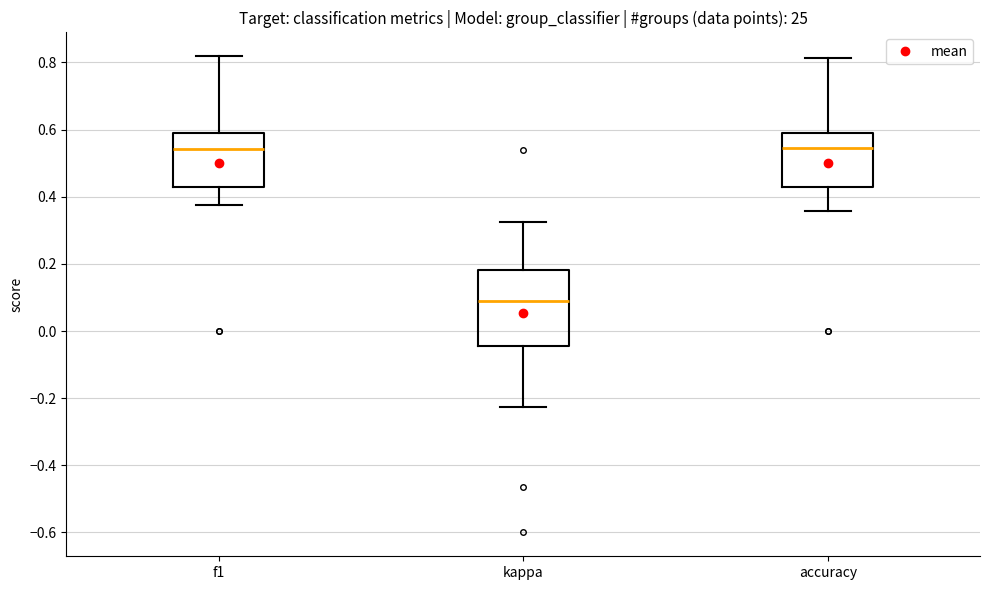

Where is the lower edge of the box for kappa on the y-axis? The values are not printed on the chart, so give them approximately, as read against the axis.

-0.04